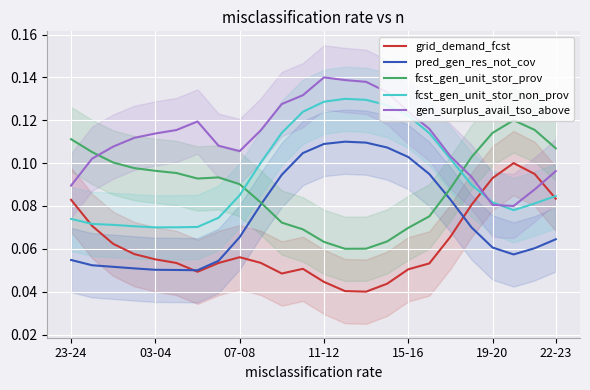

What is the total value across all series at 22?

0.4